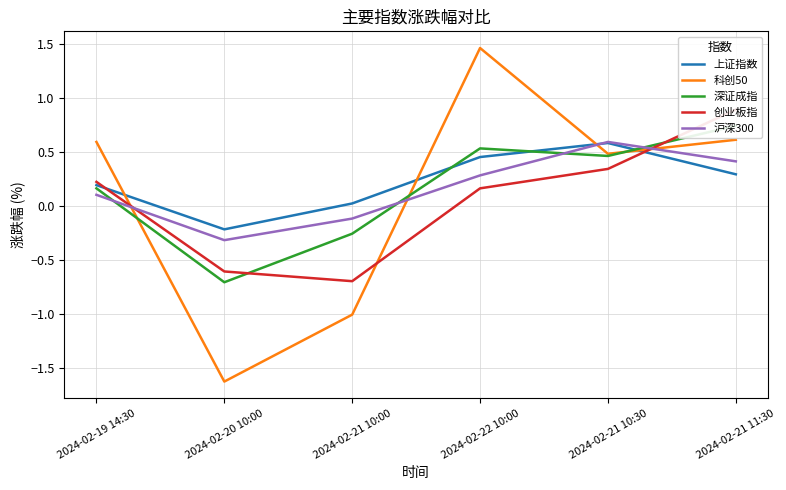

Reading left to right, list all the values displayed in this chart.

上证指数: 0.2	-0.2	0.0	0.5	0.6	0.3
科创50: 0.6	-1.6	-1.0	1.5	0.5	0.6
深证成指: 0.2	-0.7	-0.3	0.5	0.5	0.7
创业板指: 0.2	-0.6	-0.7	0.2	0.3	0.9
沪深300: 0.1	-0.3	-0.1	0.3	0.6	0.4